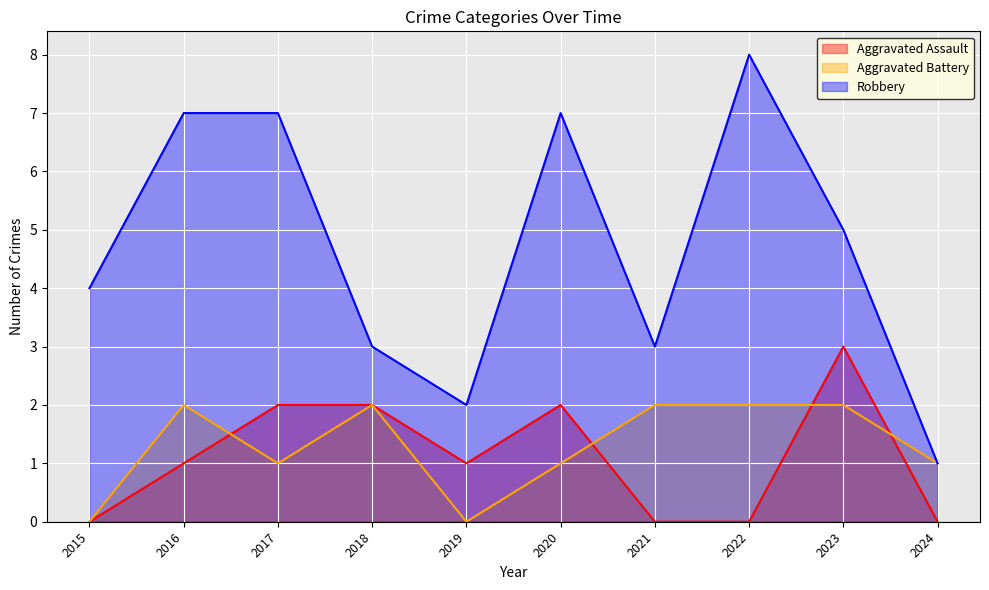

After their last crossing, which series has the higher values: Aggravated Battery or Aggravated Assault?

Aggravated Battery